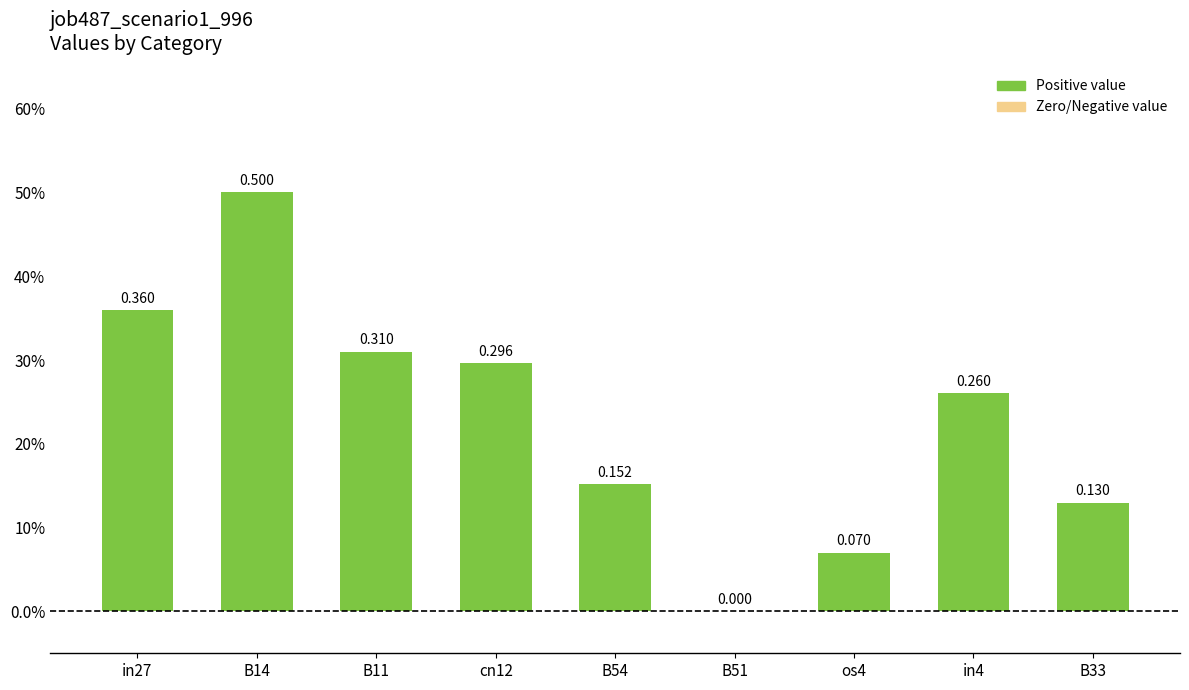

At which category does the chart reach its peak across all series?

B14